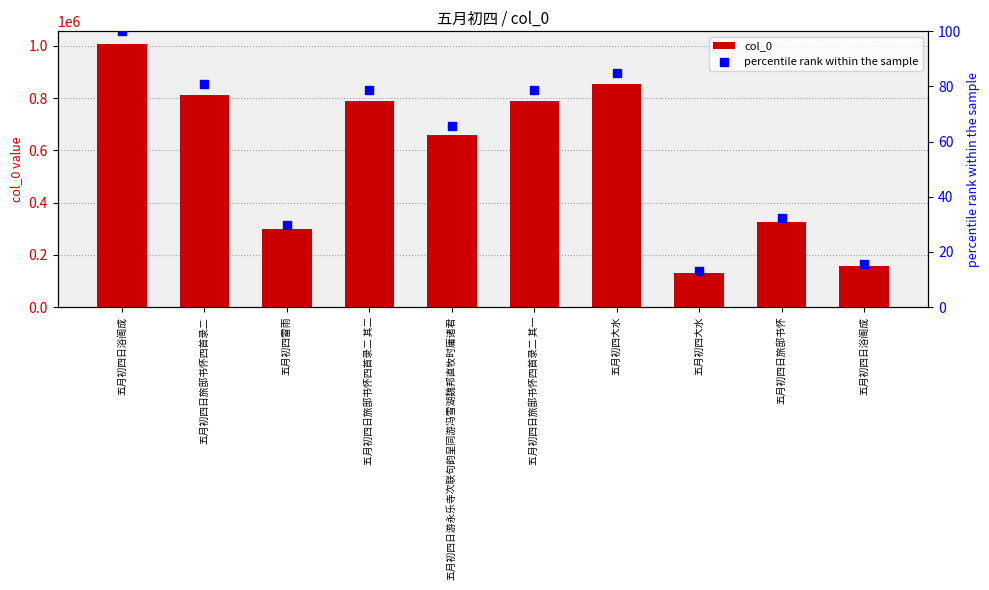

At which category is the sum across all series the highest?

五月初四日浴阁成